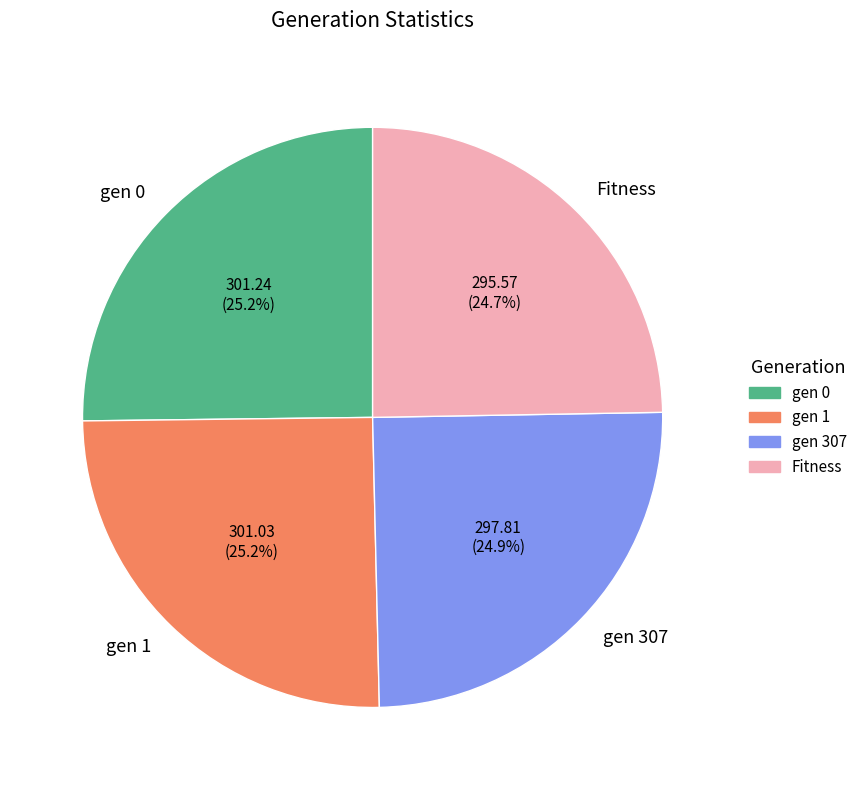

To the nearest percent, what is the combined percentage of gen 0 and Fitness?

50%